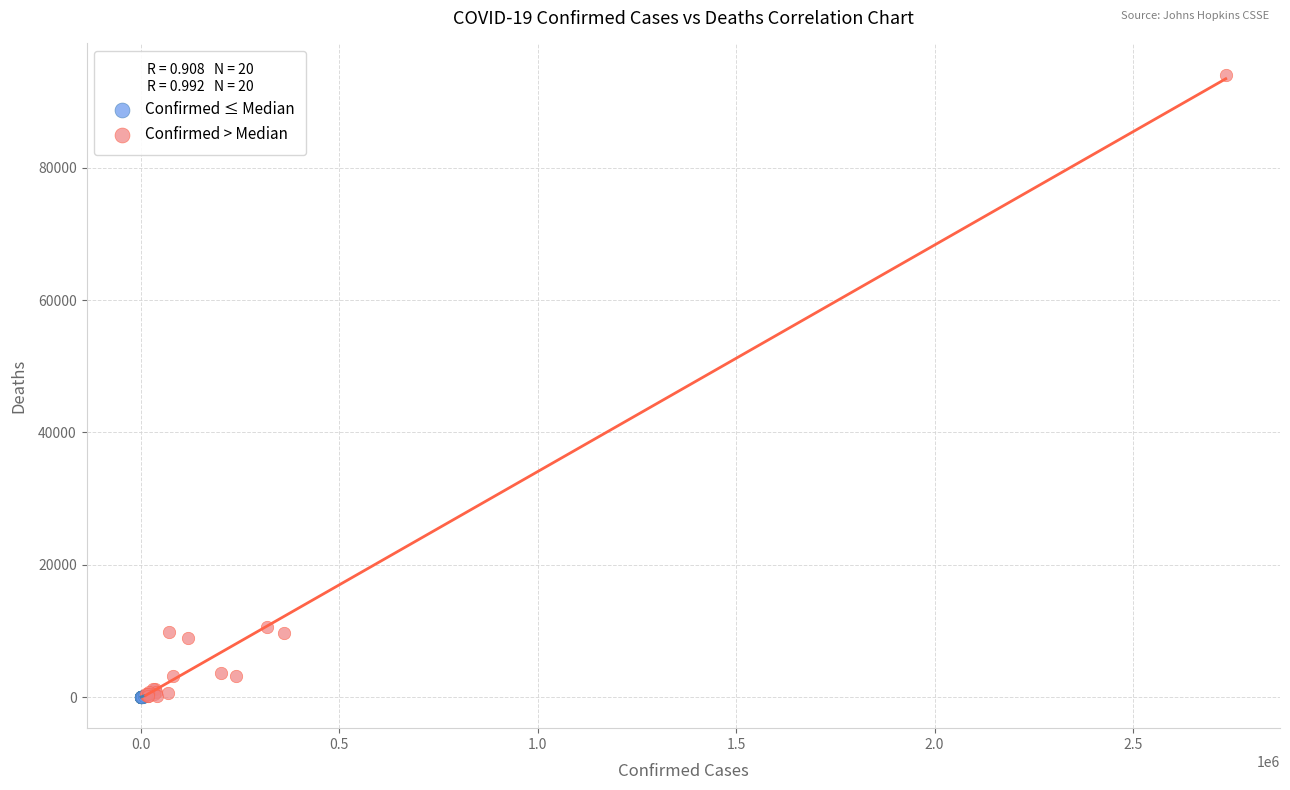

Which series reaches the maximum Y coordinate?

Confirmed > Median